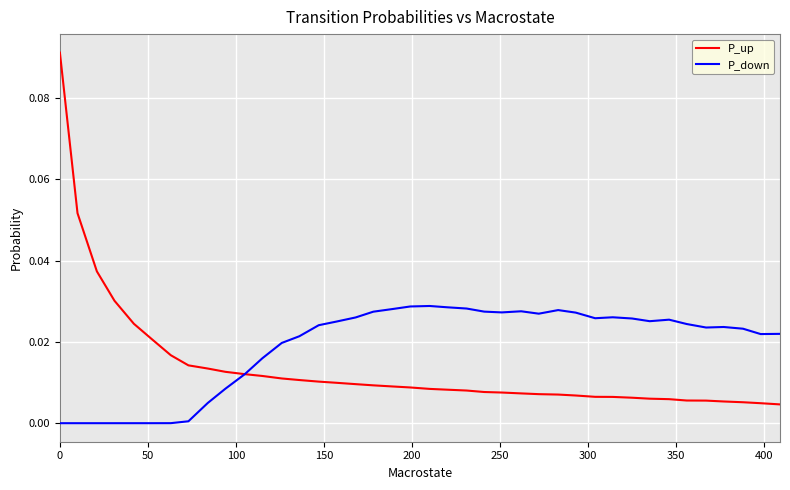

List the series in order of their peak value, highest first.

P_up, P_down